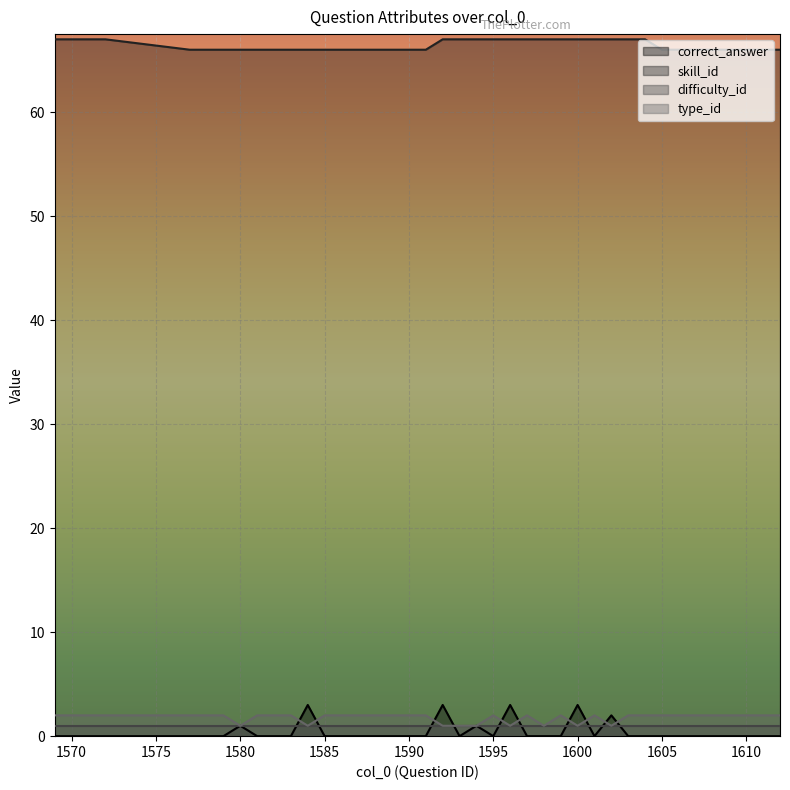

What are all the series names shown in the legend?

correct_answer, skill_id, difficulty_id, type_id